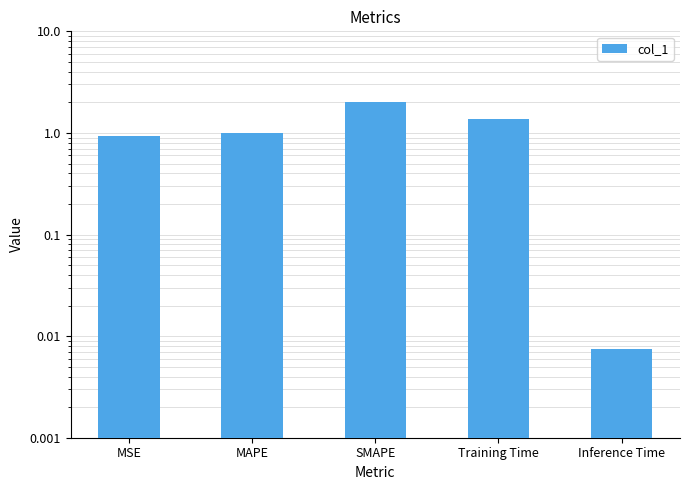

Rank the categories by value from lowest to highest.

Inference Time, MSE, MAPE, Training Time, SMAPE